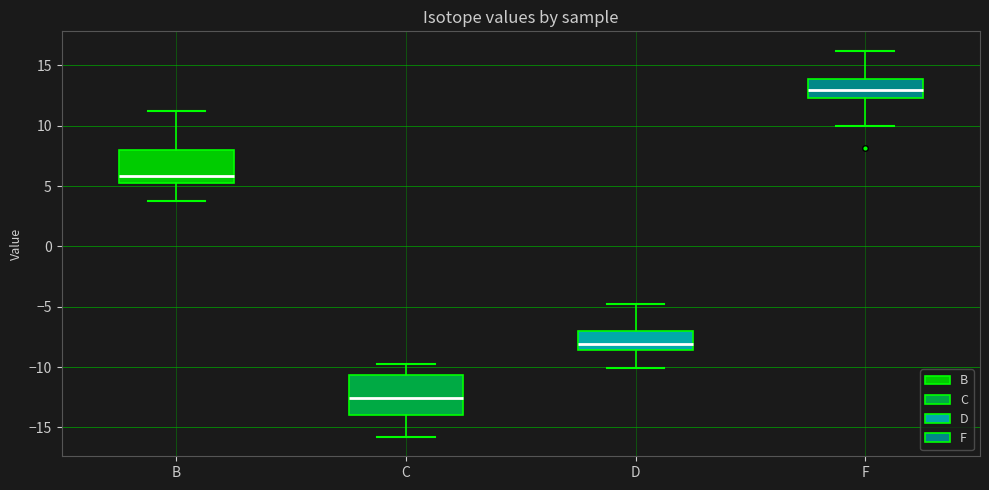

Reading left to right, transcribe this box plot: for each box, give where its median line is, the range the box spans, and where its two whiskers end, as read against the y-axis. The values are not printed on the chart, so give them approximately, as read against the axis.

B: median 6.0, box 5.5 to 8.0, whiskers 4.0 to 11.0
C: median -12.5, box -14.0 to -10.5, whiskers -16.0 to -10.0
D: median -8.0, box -8.5 to -7.0, whiskers -10.0 to -5.0
F: median 13.0, box 12.5 to 14.0, whiskers 10.0 to 16.0